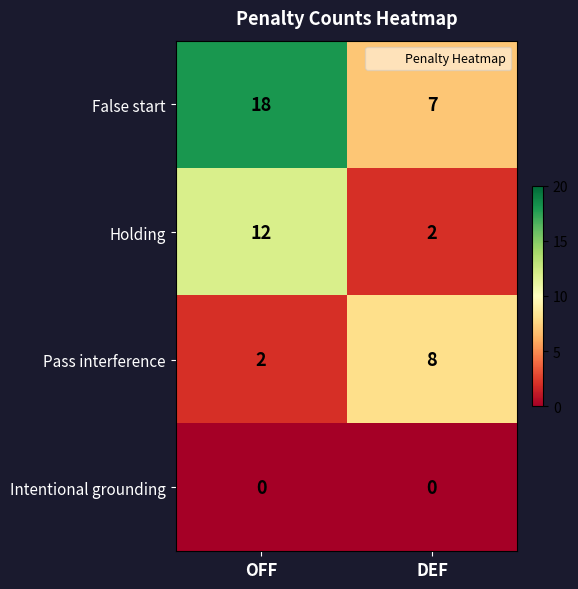

Where is False start nearest to the value 12?

DEF